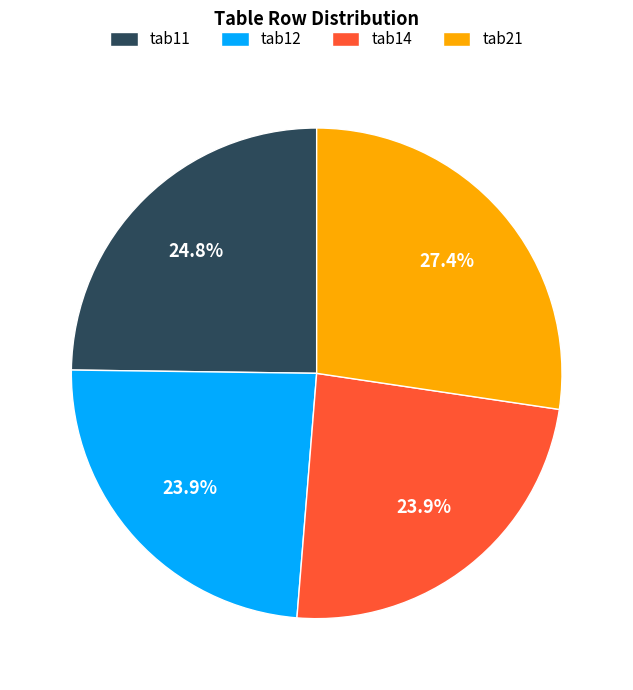

Does tab21 represent more than half of the total?

No